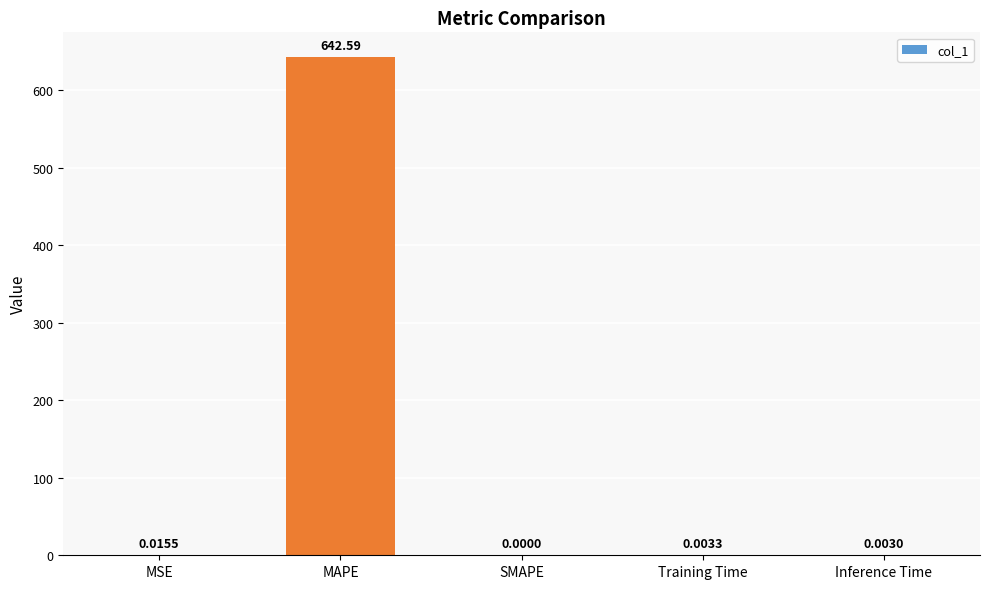

Which category has the highest value across all series?

MAPE